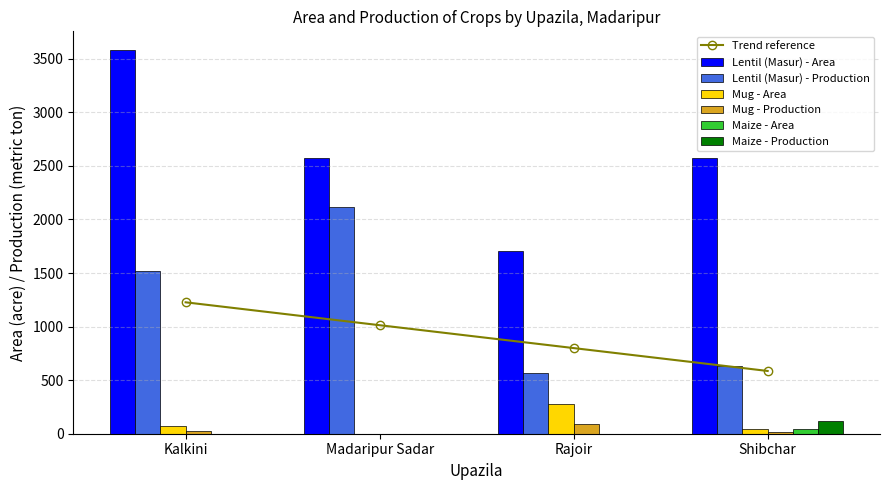

How many values in the Mug - Area series exceed 75?

1